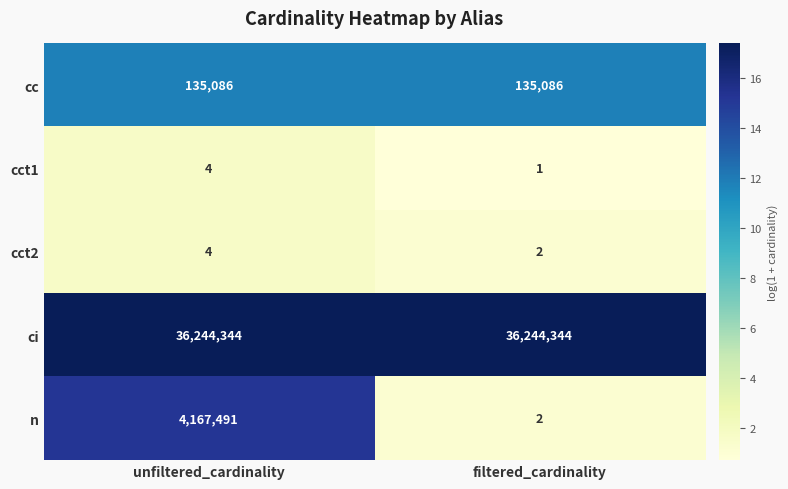

What is the maximum value shown in the chart?

36244344